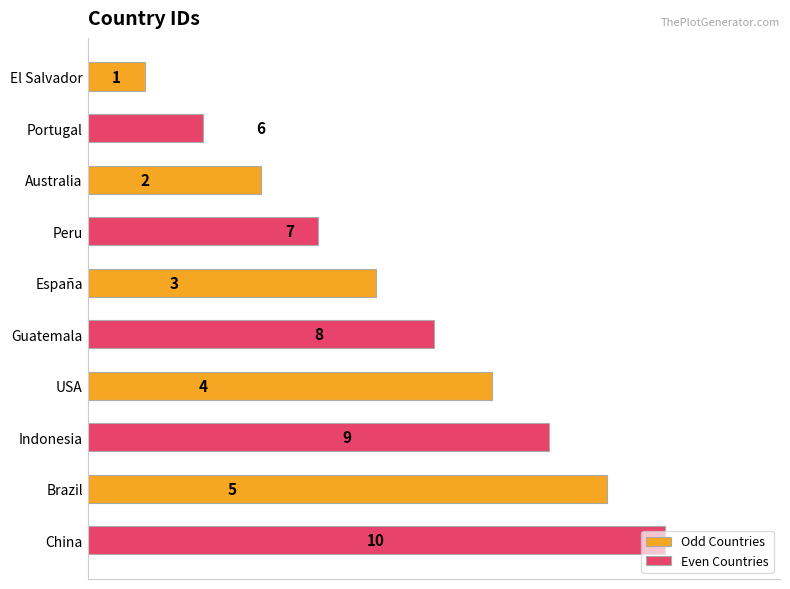

Count the number of categories in the chart.

5